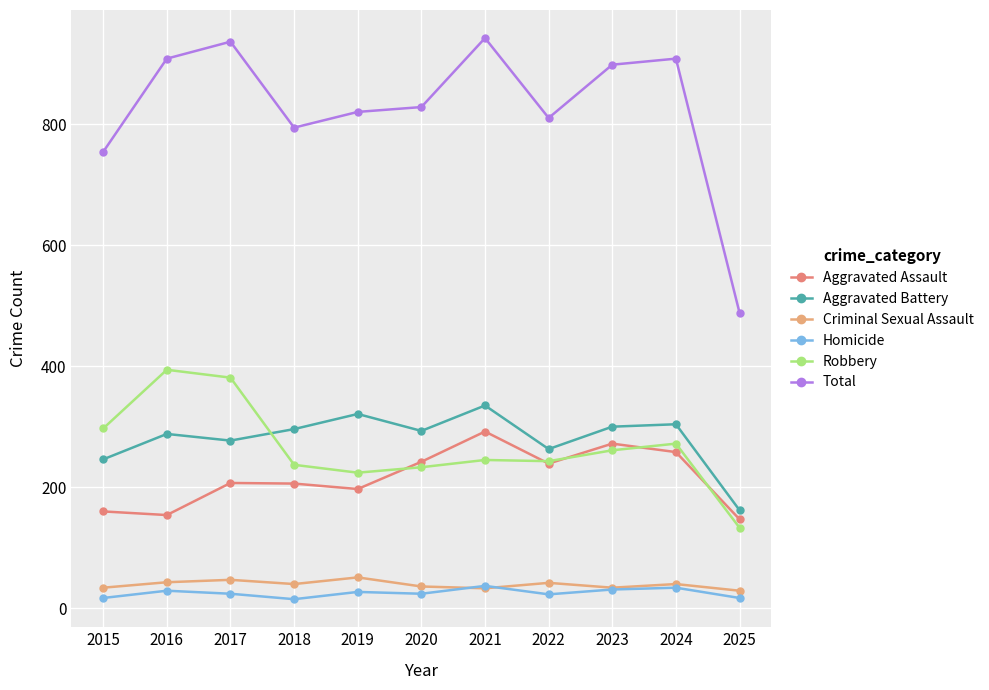

What is the approximate value of Robbery at 2024, to the nearest 50?

250